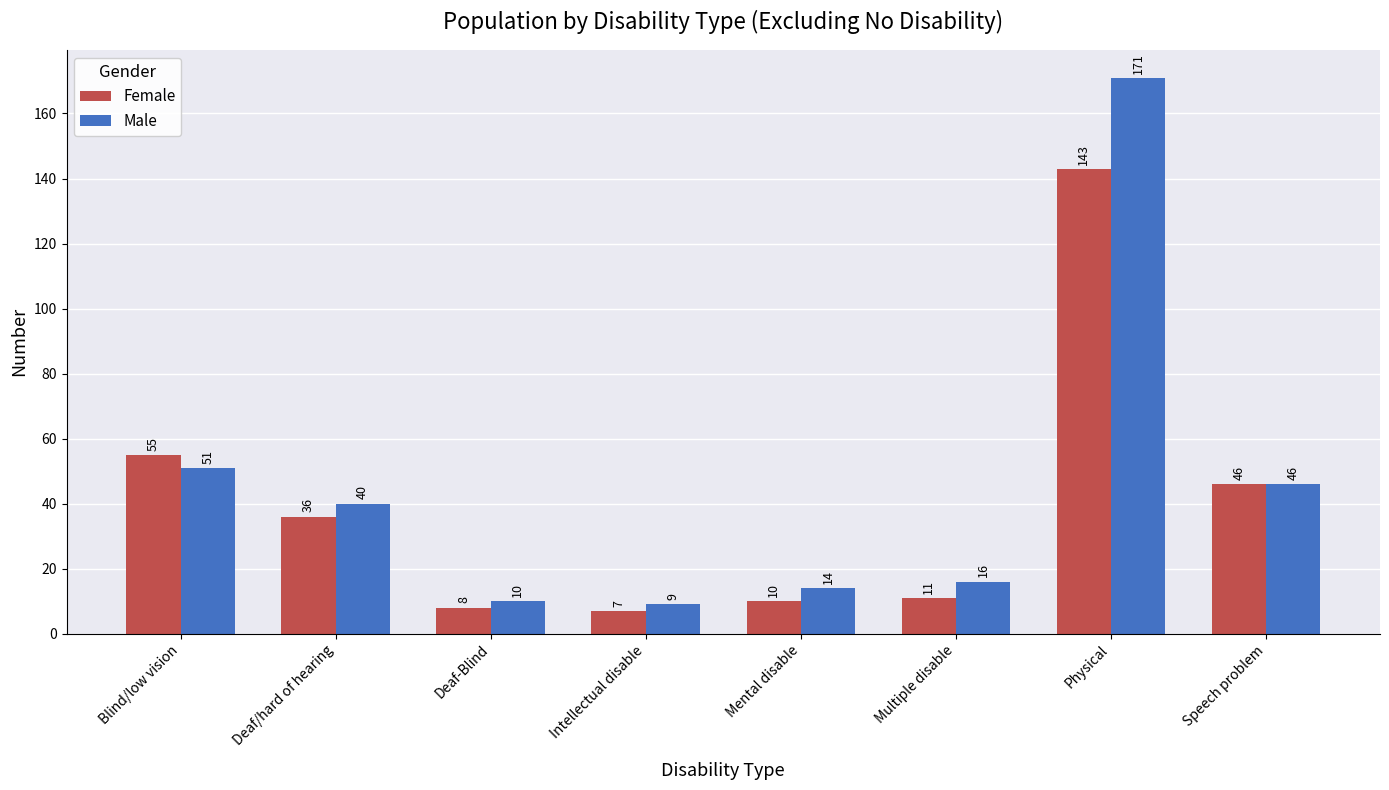

What is the difference between the Female values at Physical and Intellectual disable?

136